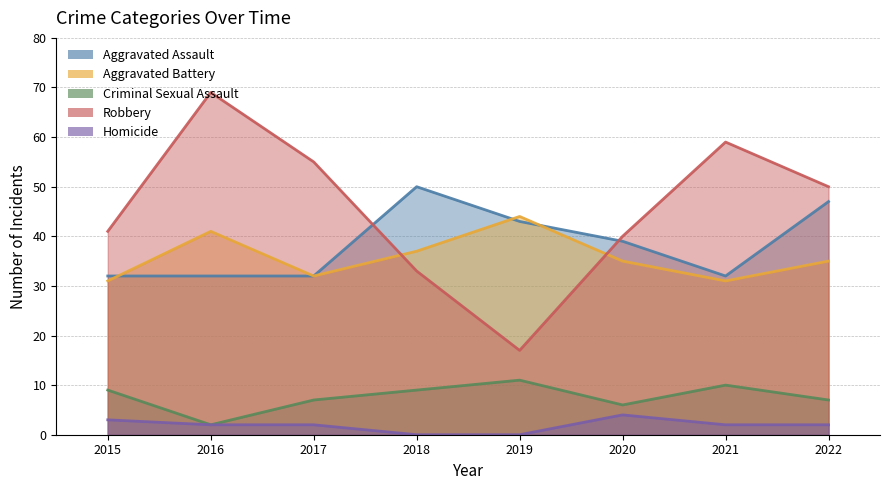

What is the average value of the Aggravated Assault series?

38